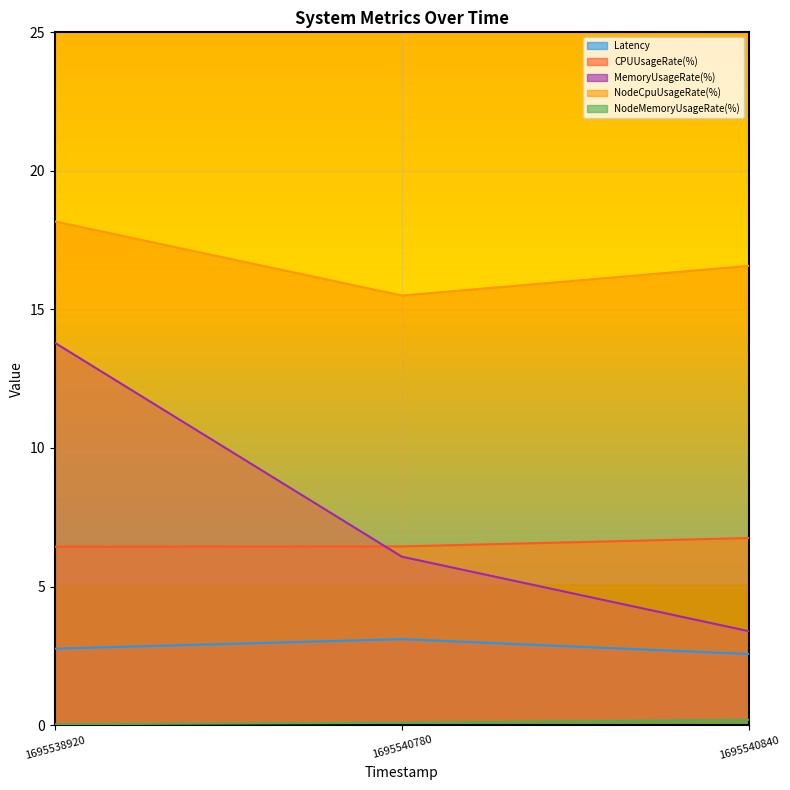

True or false: Latency has a value of 2.8 at 1695538920.

True